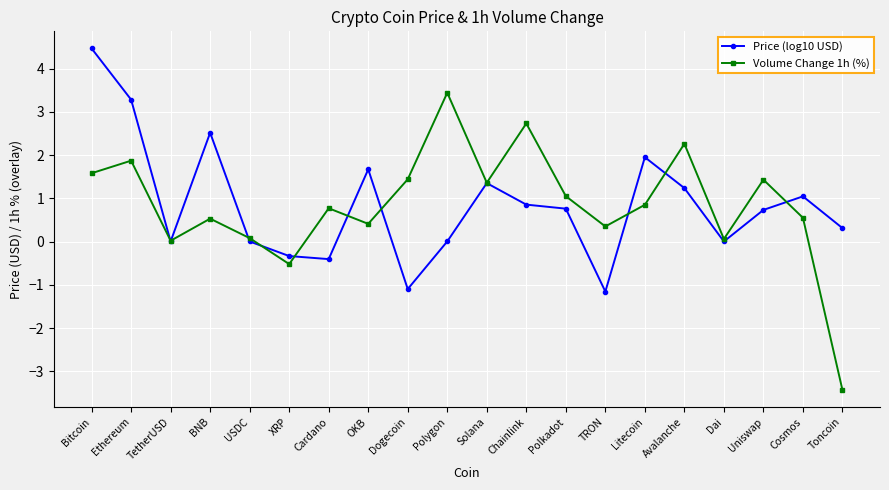

List the series in order of their peak value, highest first.

Price (log10 USD), Volume Change 1h (%)